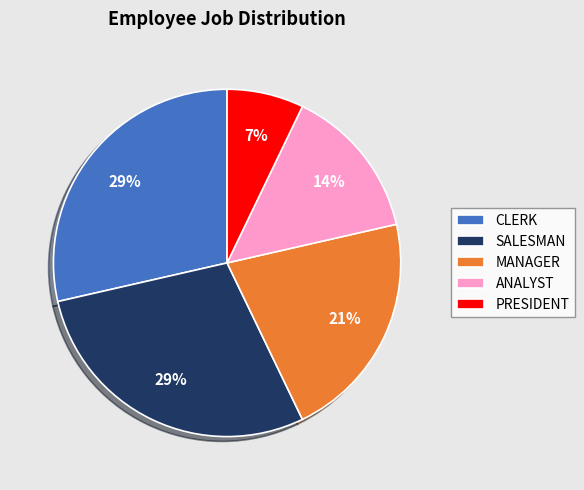

The ANALYST slice represents 25% of the pie. True or false?

False